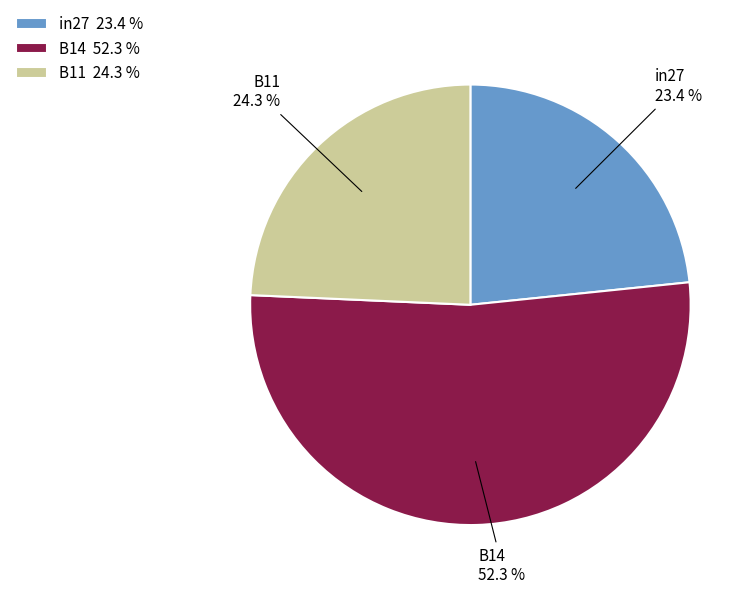

To the nearest percent, what is the average slice percentage?

33%